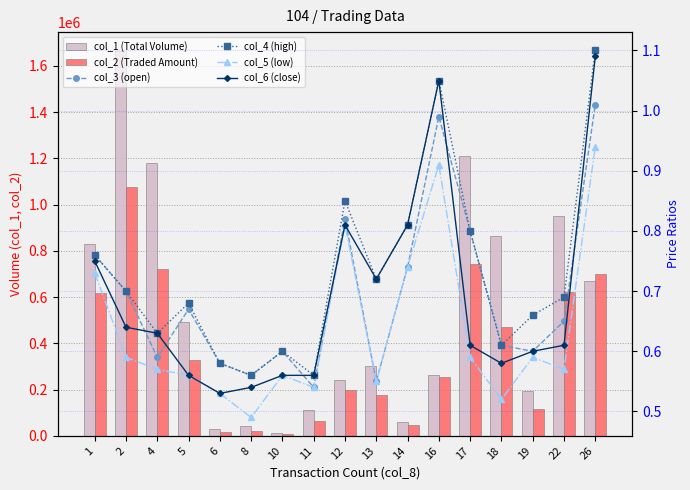

What is the average value of the col_1 (Total Volume) series?

536352.9